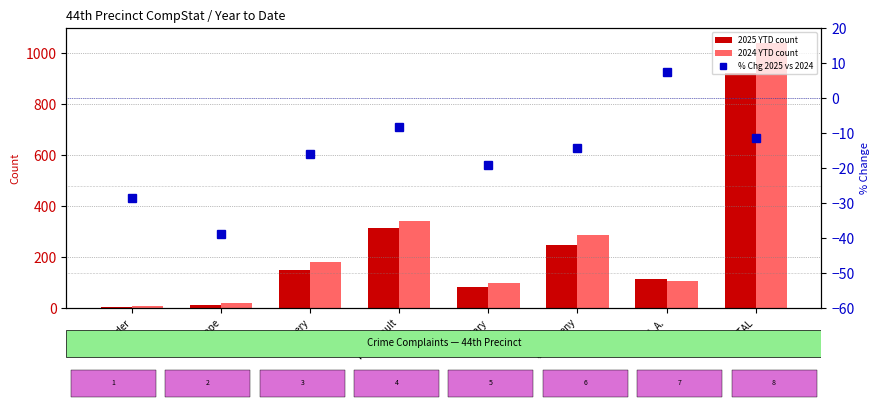

What is the total value across all series at Burglary?

162.0